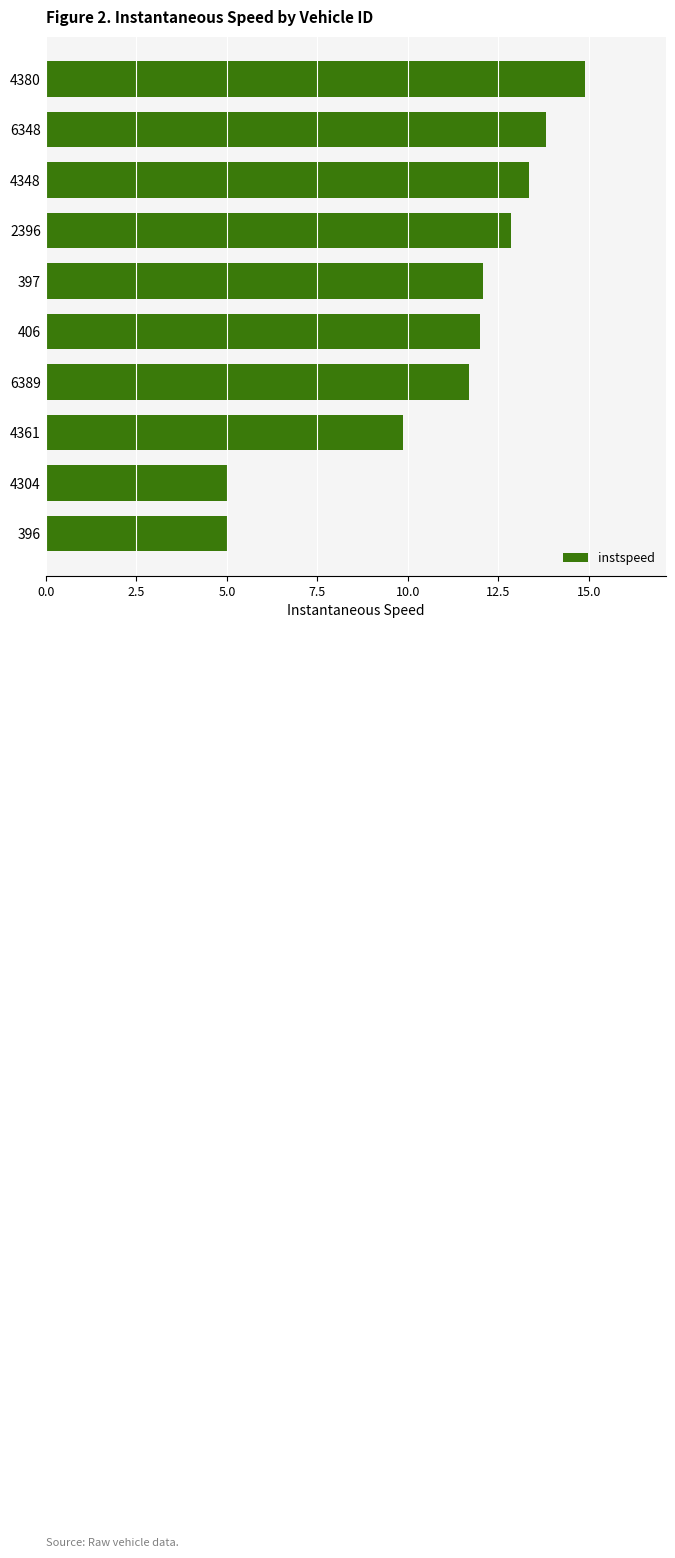

What value does the data have at 6389?

11.7